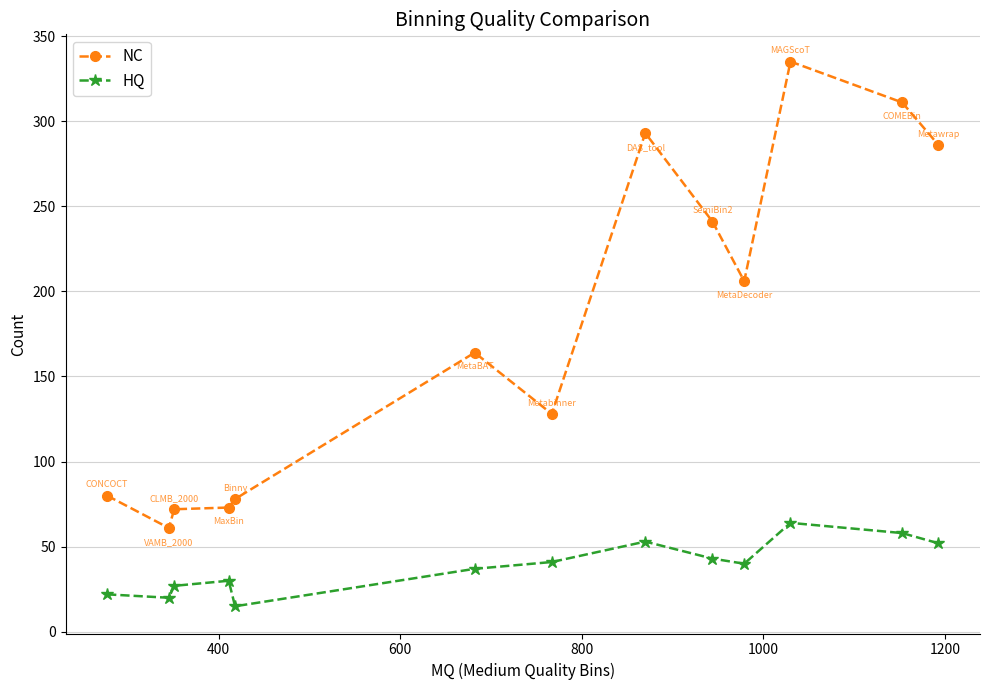

How many categories are shown in the chart?

13